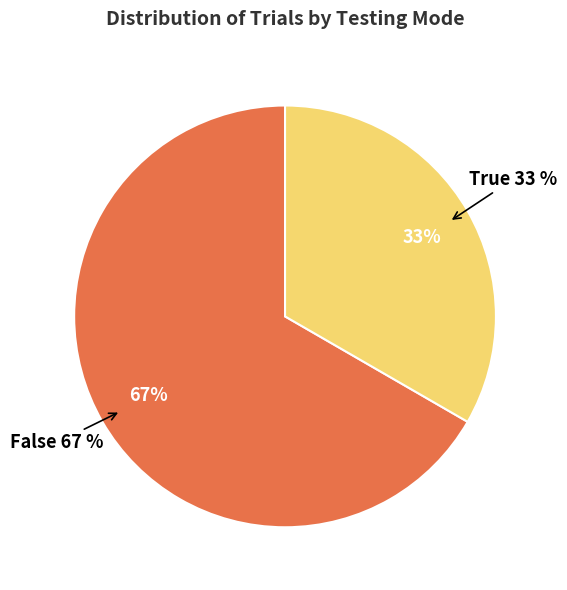

To the nearest percent, what percentage of the pie is True?

33%